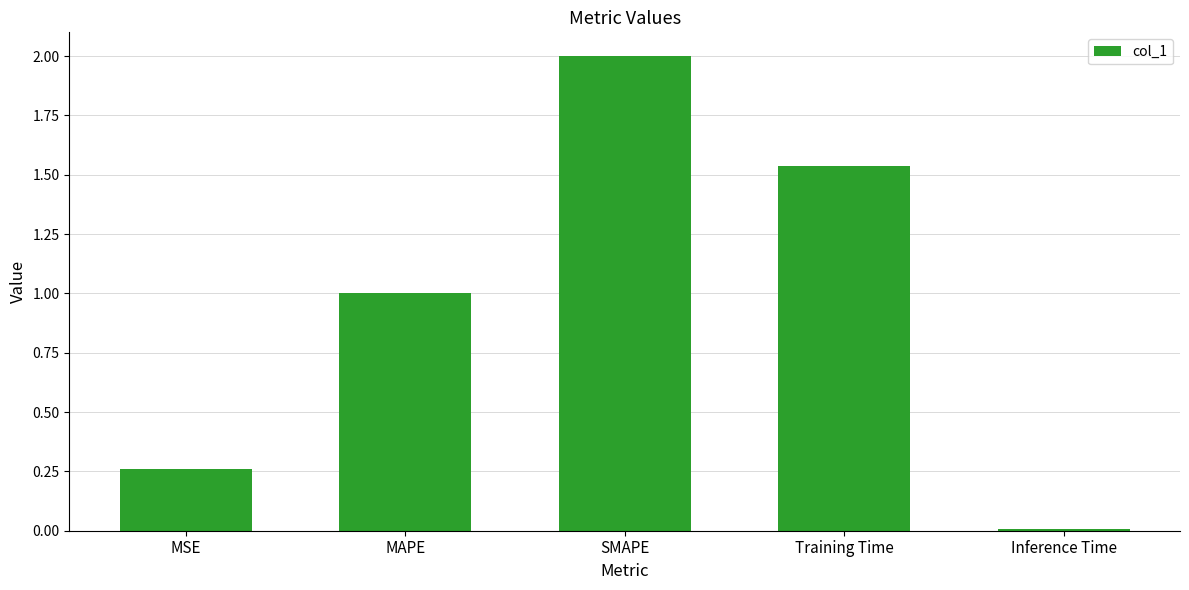

Between Training Time and Inference Time, which is larger?

Training Time